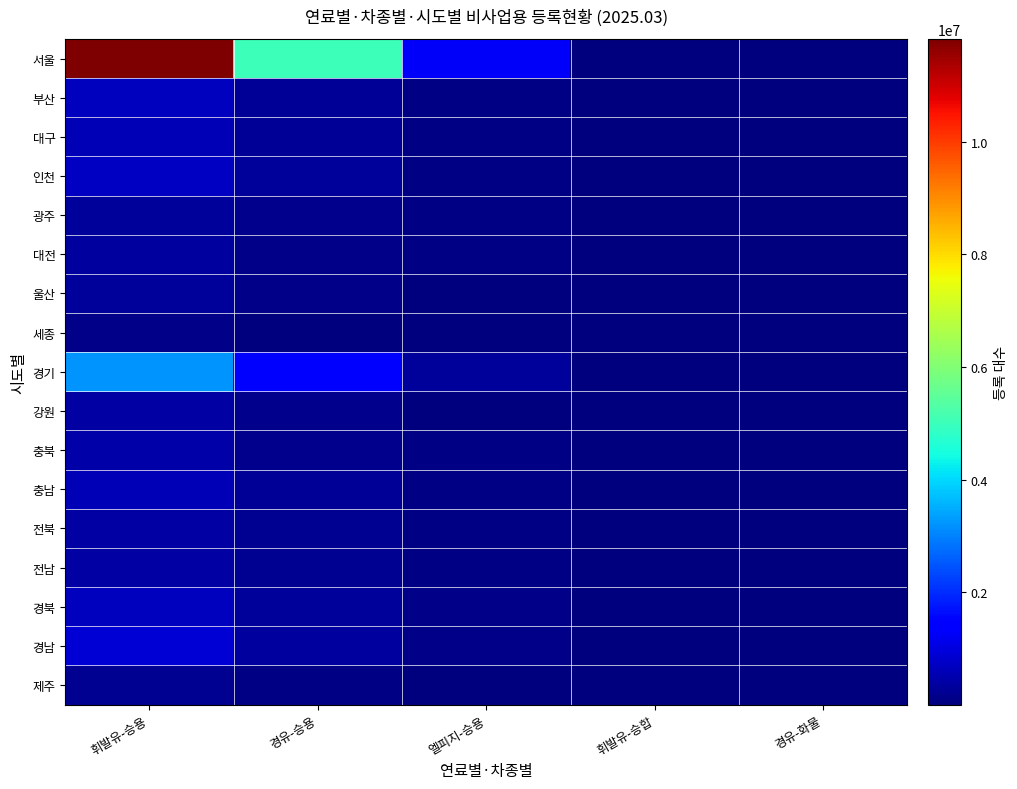

At which category does the chart reach its peak across all series?

휘발유-승용